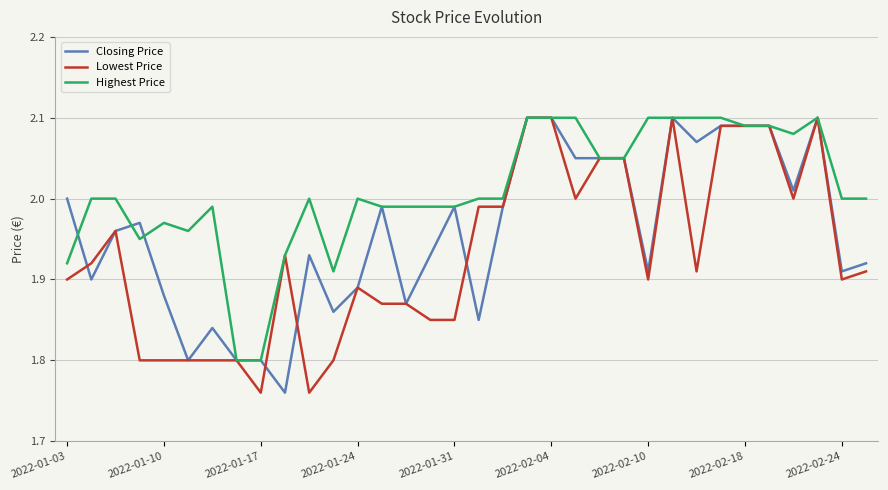

Rank the series by their average value, from lowest to highest.

Lowest Price, Closing Price, Highest Price